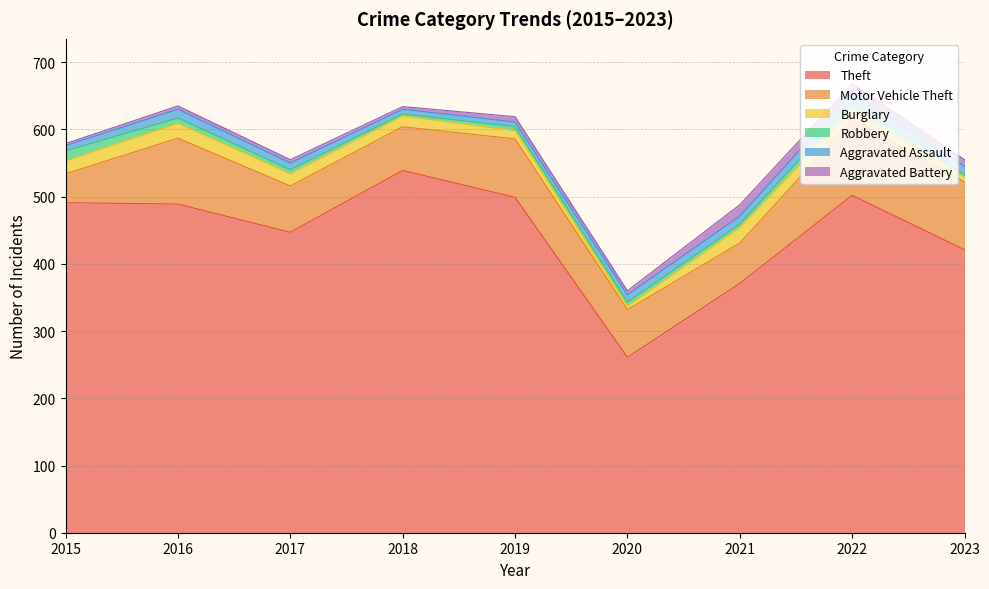

What is the difference between the second highest and minimum values in the Aggravated Assault series?

6